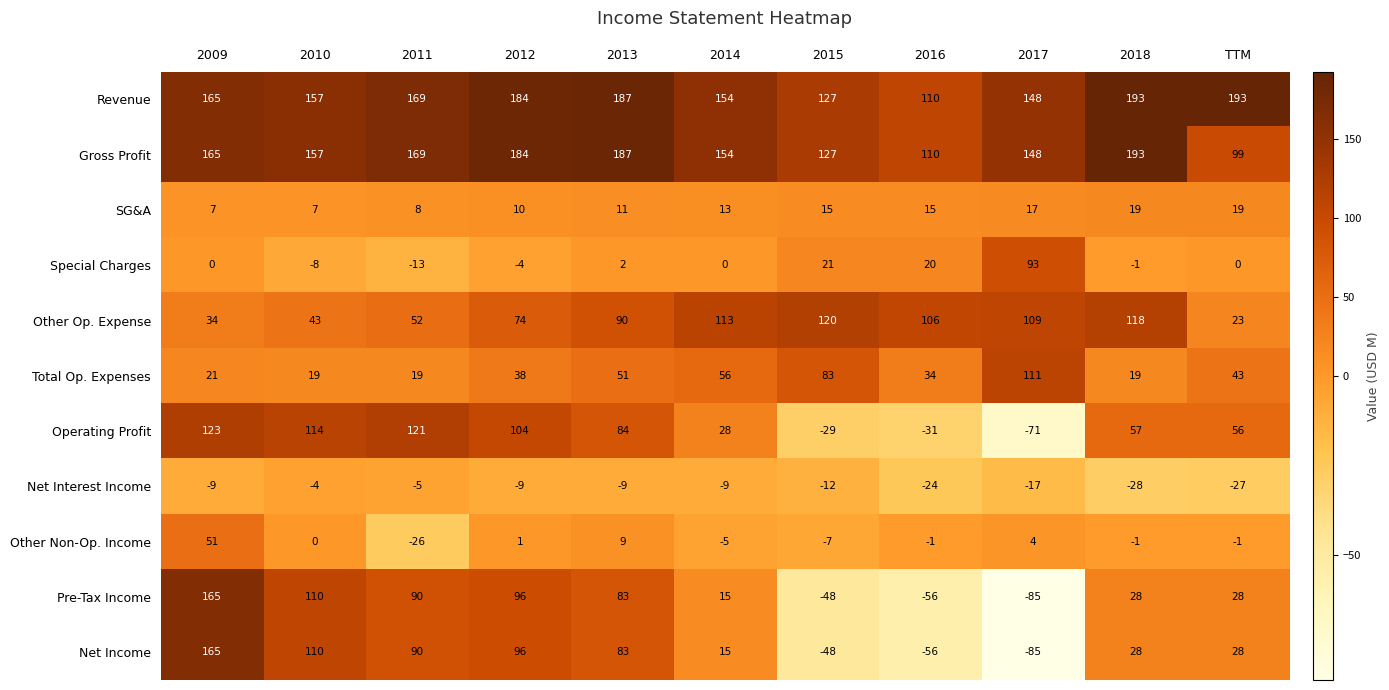

What is the total value across all series at 2016?

227